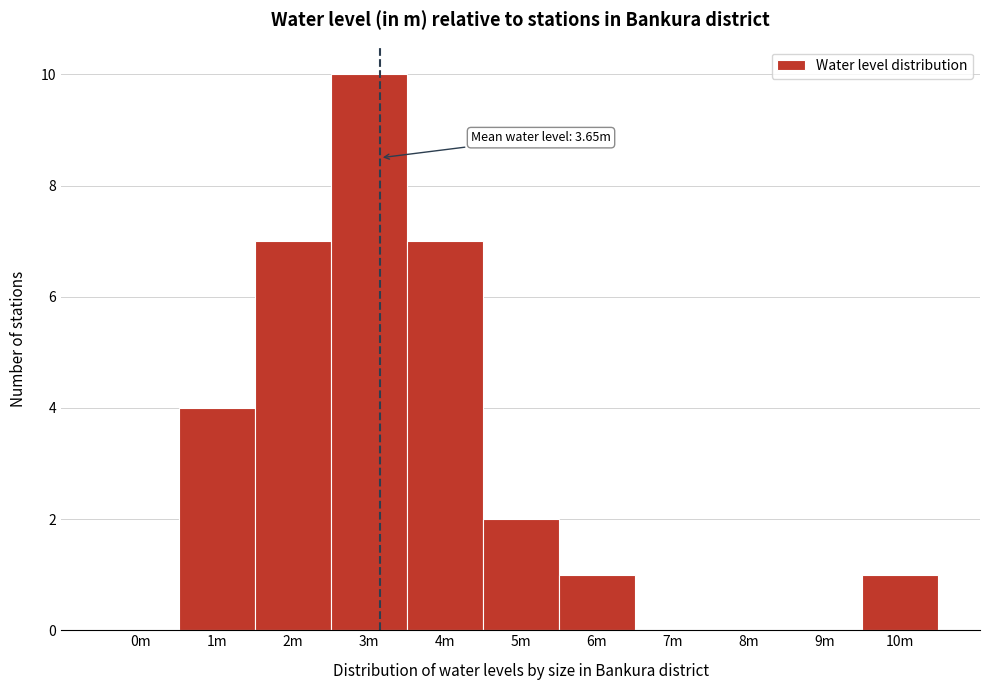

Reading left to right, extract all data points from this chart.

0m=0	1m=4	2m=7	3m=10	4m=7	5m=2	6m=1	7m=0	8m=0	9m=0	10m=1